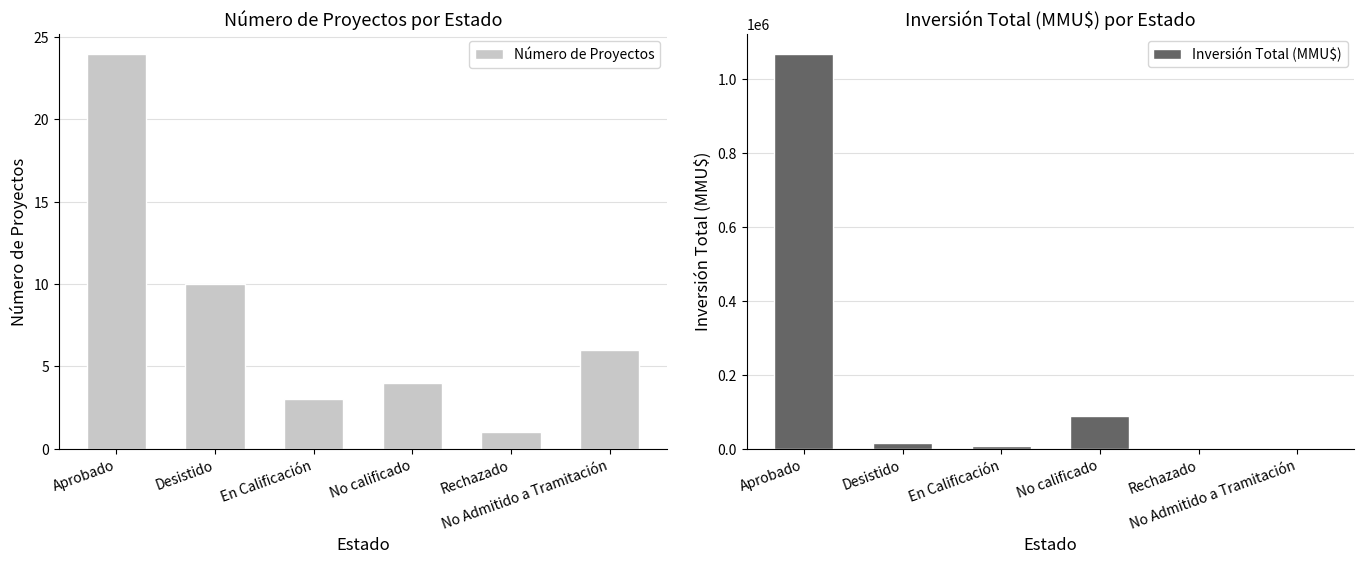

Reading right to left, extract all data points from this chart.

Número de Proyectos: 6	1	4	3	10	24
Inversión Total (MMU$): 3308	300	88000	7800	16753	1070029